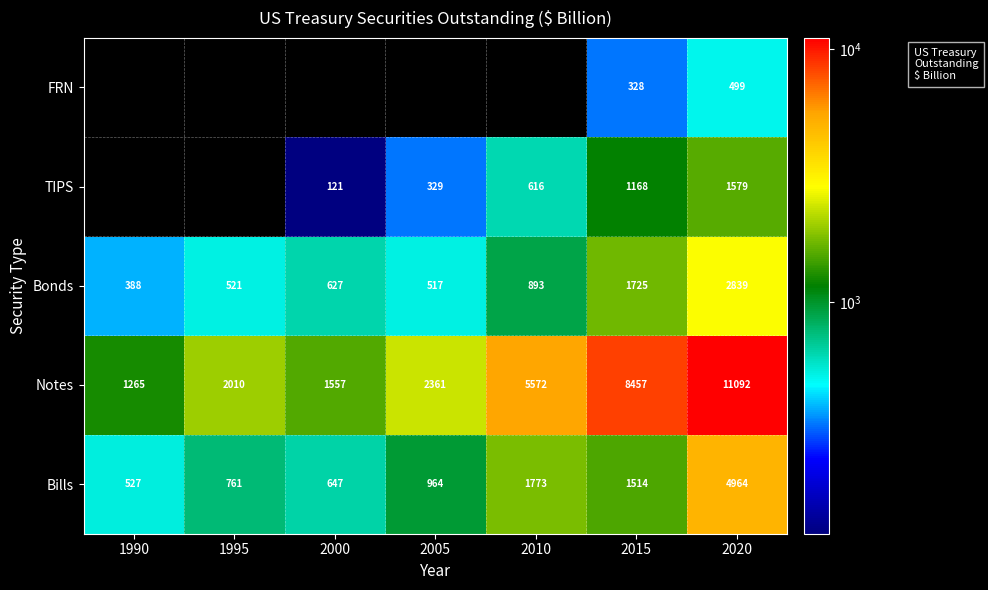

At which category is the sum across all series the highest?

2020